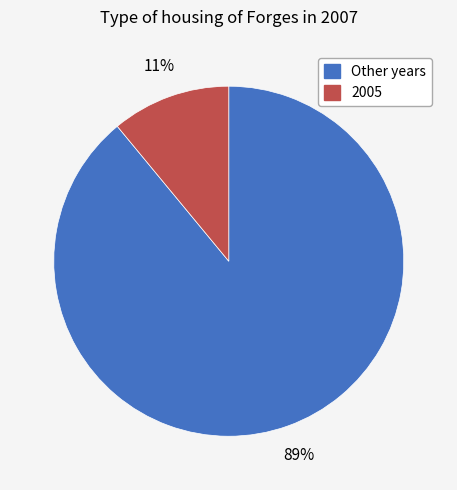

To the nearest percent, what is the difference between the largest and smallest slice percentages?

78%